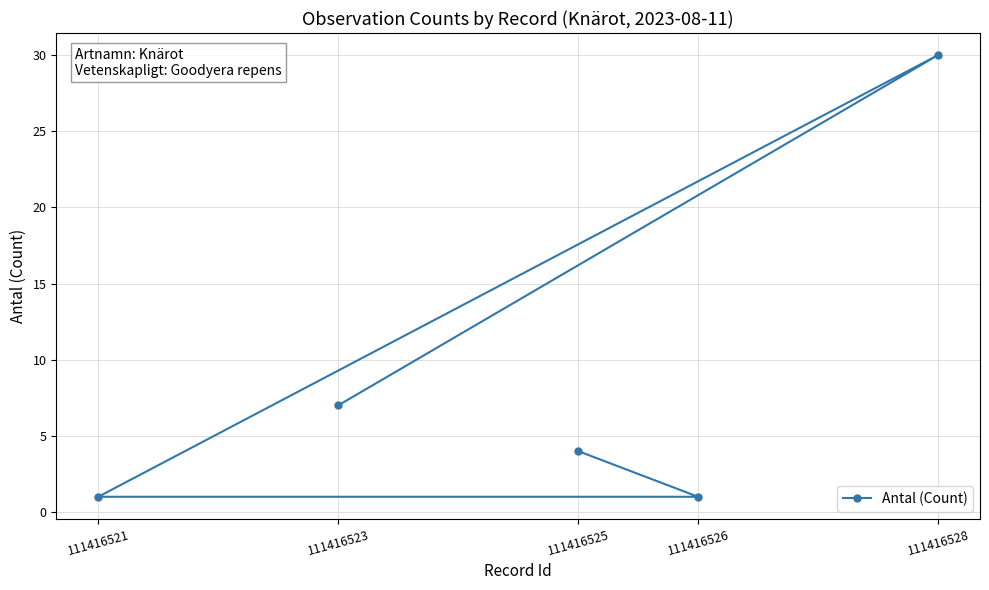

What is the ratio of the value at 111416528 to the value at 111416526?

30.0